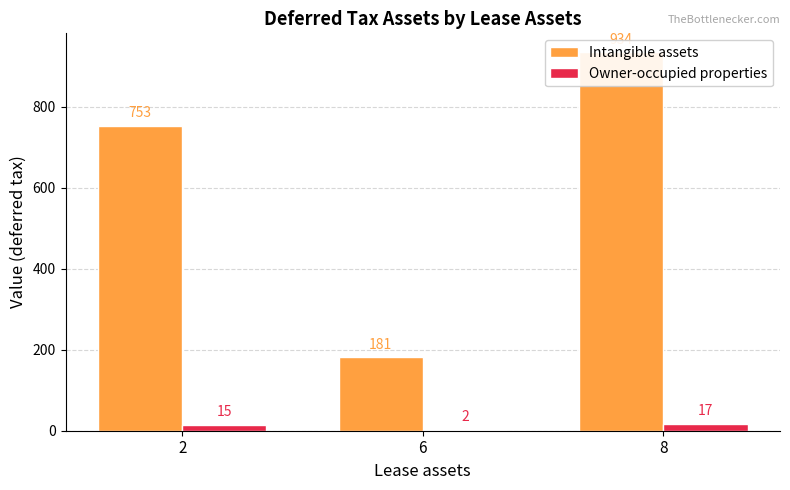

Are the bars horizontal?

No